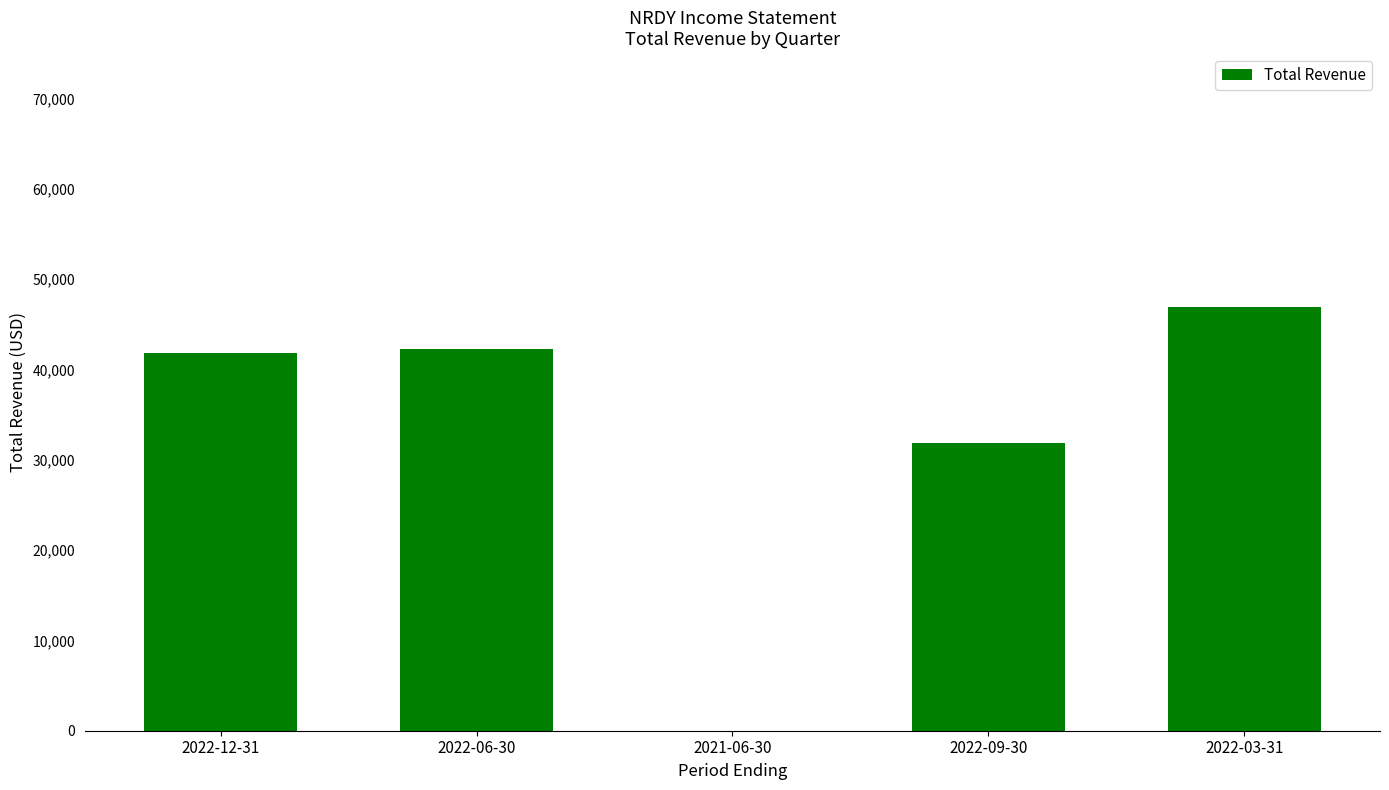

What is the sum of all values?

162700